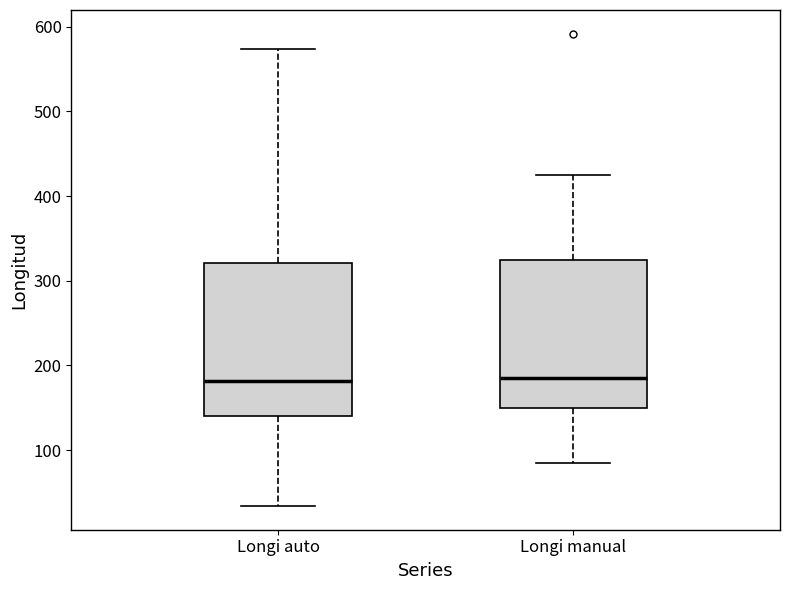

Where does the upper whisker of the box for Longi auto end on the y-axis? The values are not printed on the chart, so give them approximately, as read against the axis.

570